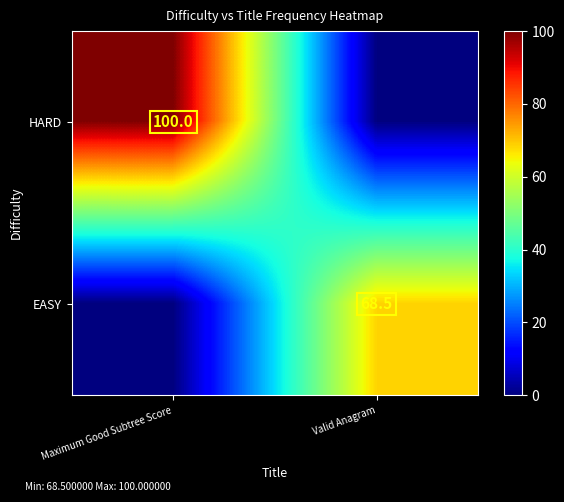

What is the average value of the EASY series?

34.2